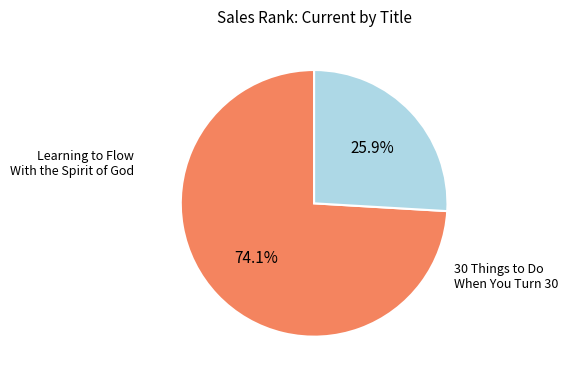

Is there any slice that represents more than half of the pie?

Yes